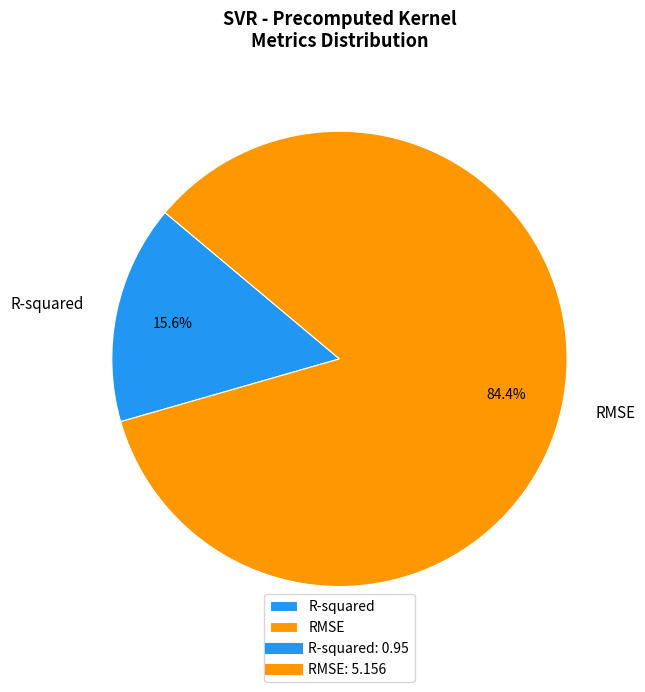

To the nearest percent, what is the combined percentage of RMSE and R-squared?

100%